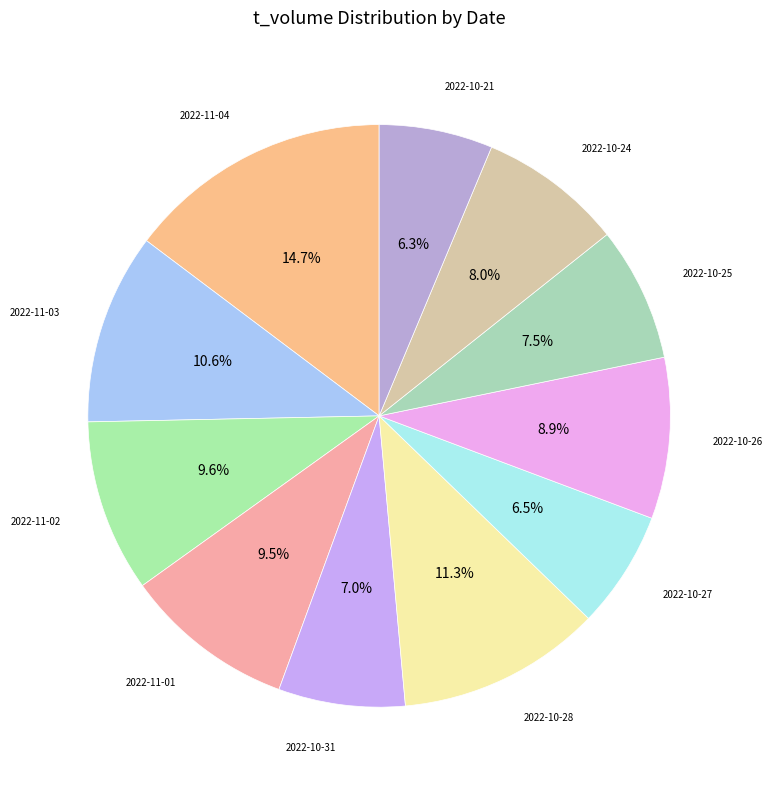

Combined, do 2022-11-03 and 2022-10-28 account for over 50%?

No